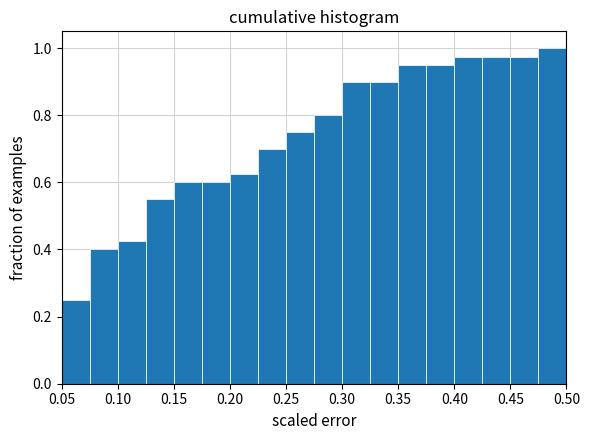

Reading left to right, transcribe this chart: for each bar, give the range it covers on the x-axis and its height. The values are not printed on the chart, so give them approximately, as read against the axis.

0.050 to 0.075: 0.26
0.075 to 0.100: 0.40
0.100 to 0.125: 0.42
0.125 to 0.150: 0.56
0.150 to 0.175: 0.60
0.175 to 0.200: 0.60
0.200 to 0.225: 0.62
0.225 to 0.250: 0.70
0.250 to 0.275: 0.76
0.275 to 0.300: 0.80
0.300 to 0.325: 0.90
0.325 to 0.350: 0.90
0.350 to 0.375: 0.96
0.375 to 0.400: 0.96
0.400 to 0.425: 0.98
0.425 to 0.450: 0.98
0.450 to 0.475: 0.98
0.475 to 0.500: 1.00